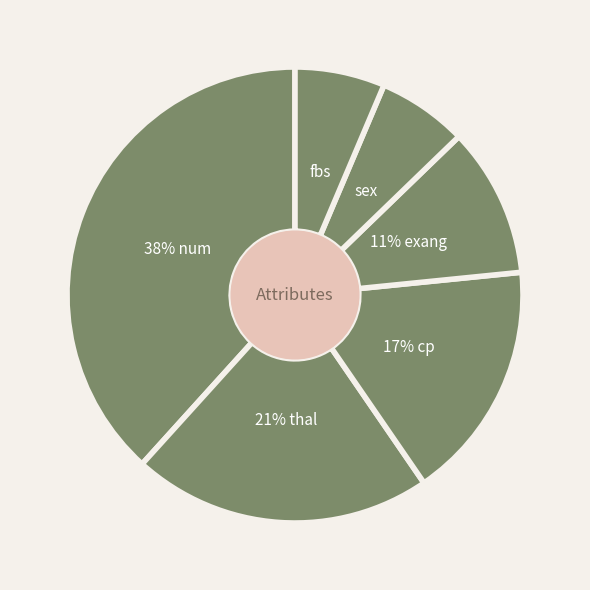

Does any single category account for the majority?

No